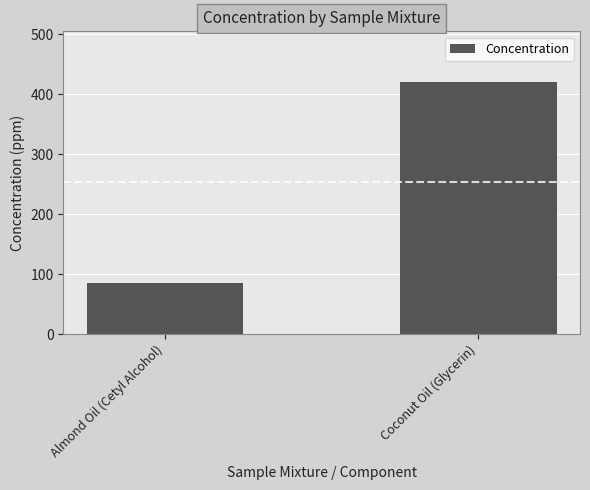

Where is the data nearest to the value 253?

Almond Oil (Cetyl Alcohol)